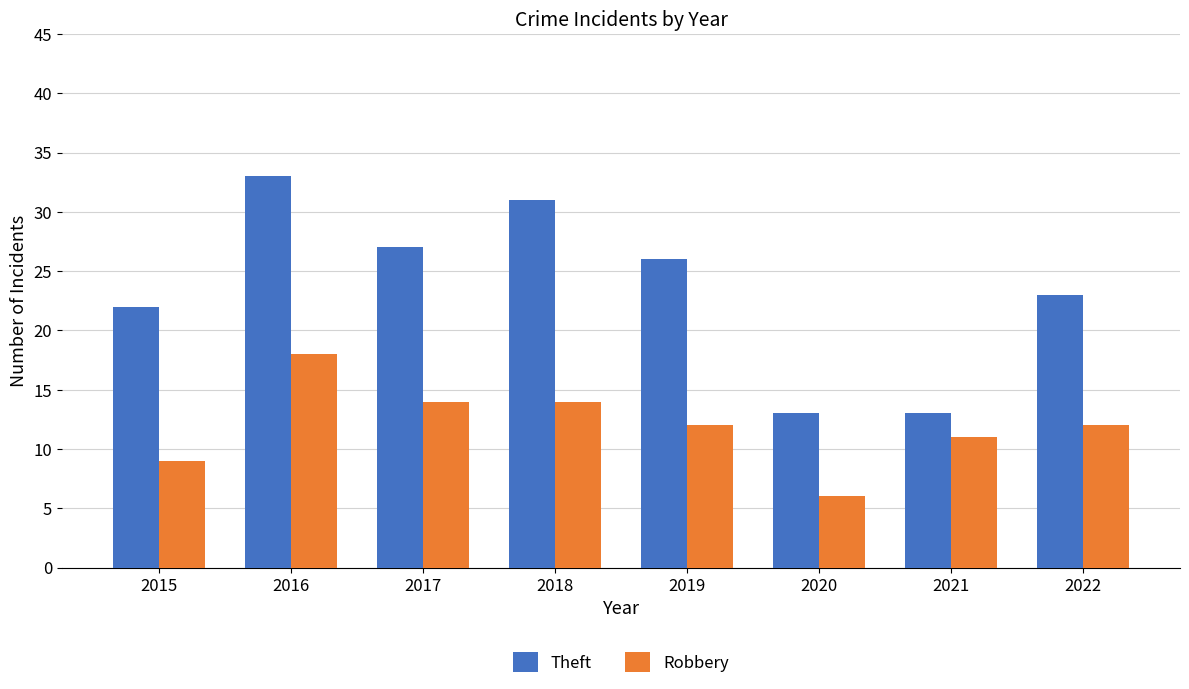

How many data points does each series have?

8